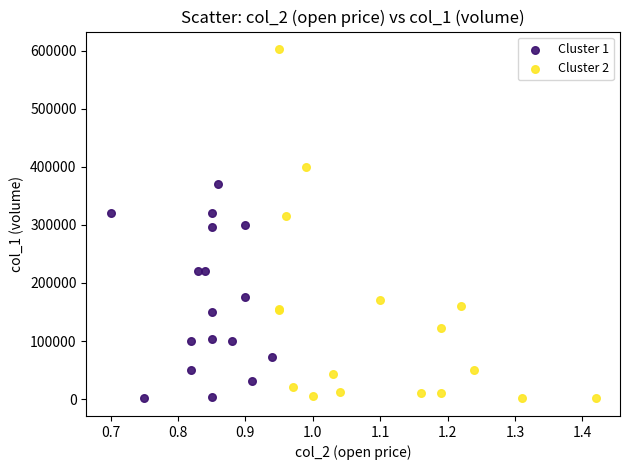

Which series has the widest spread of Y values?

Cluster 2